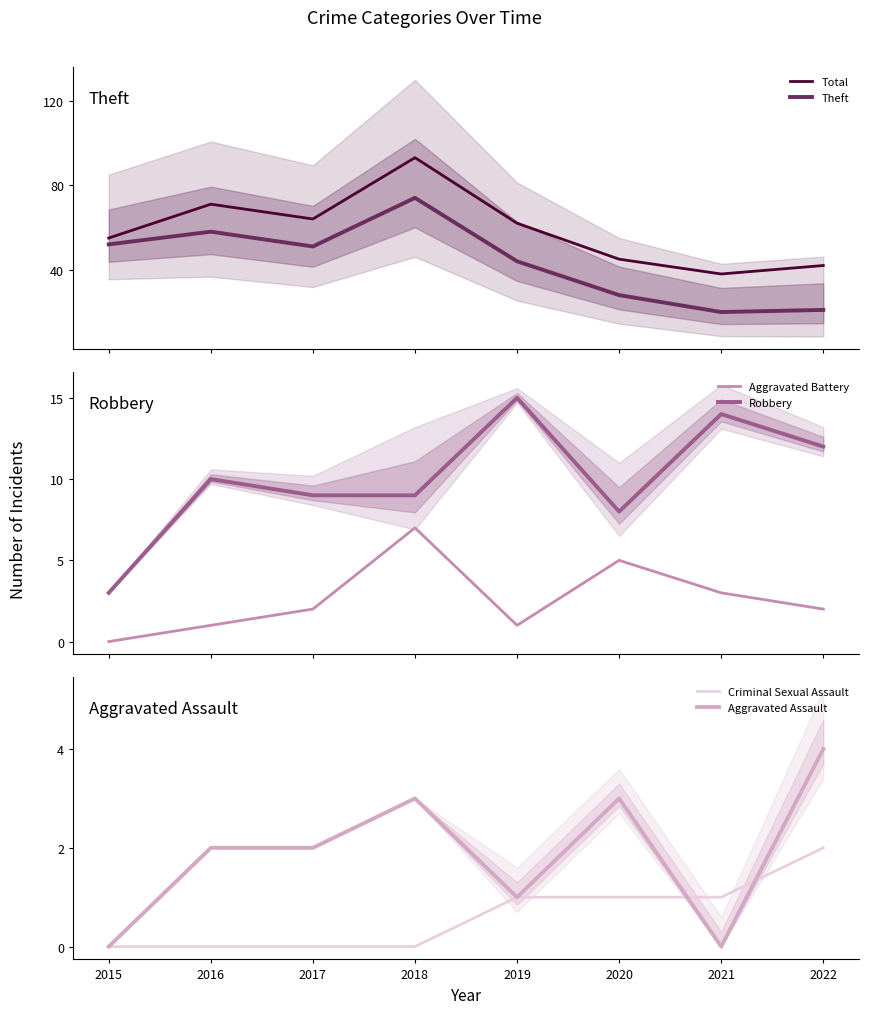

How many values in the Theft series are below 51?

4